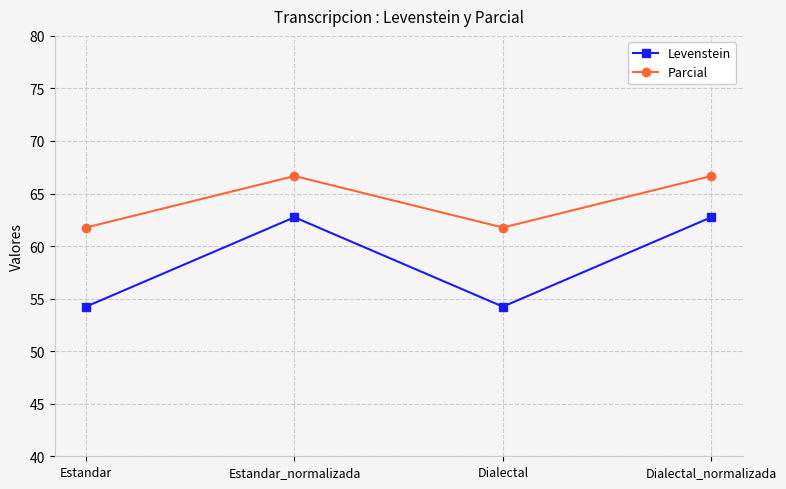

Is this an area chart (filled region under the line)?

No